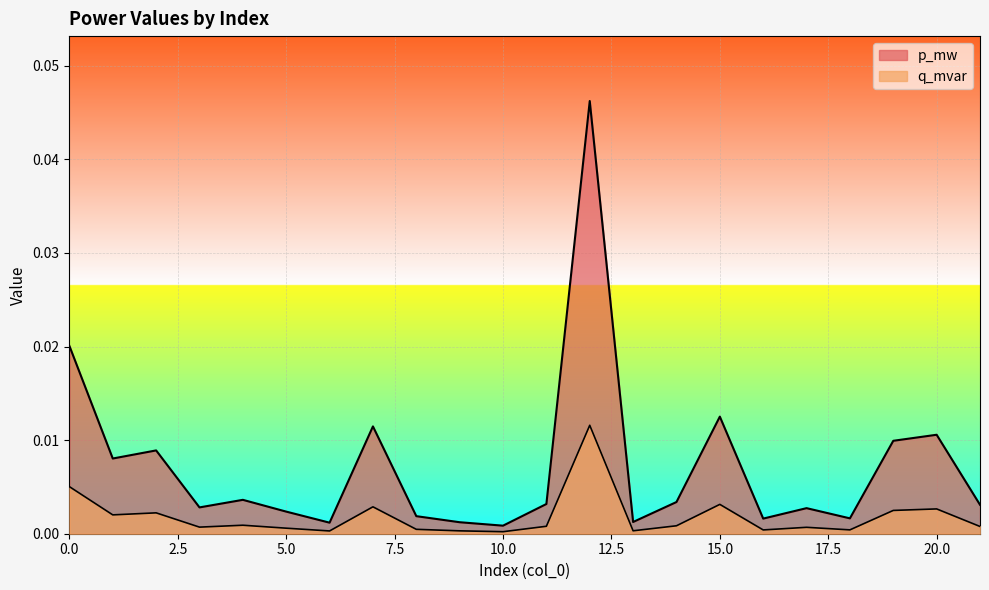

At how many categories does at least one series exceed 0?

22